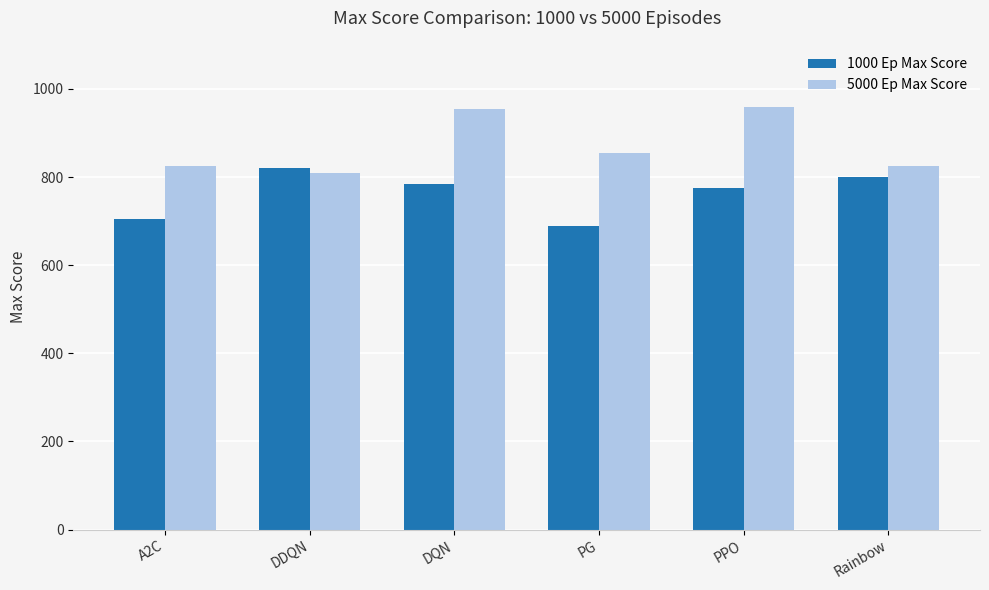

The 1000 Ep Max Score series shows 335 at PPO. True or false?

False